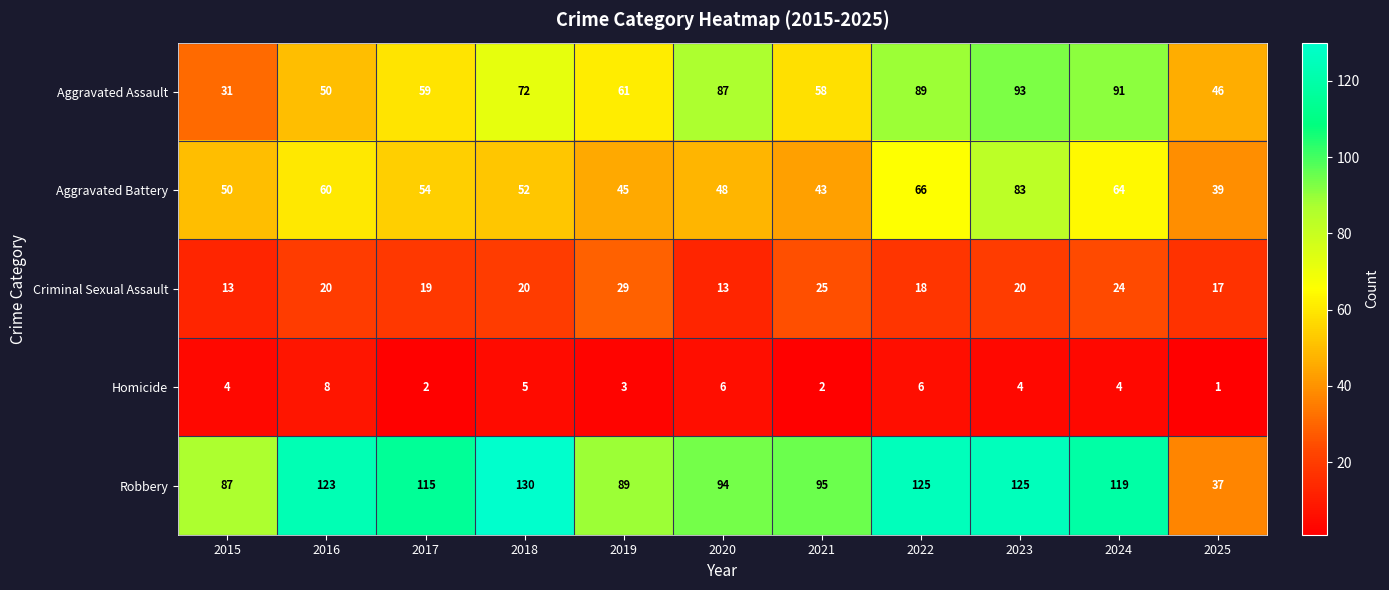

Where does the Robbery series first go above 115?

2016